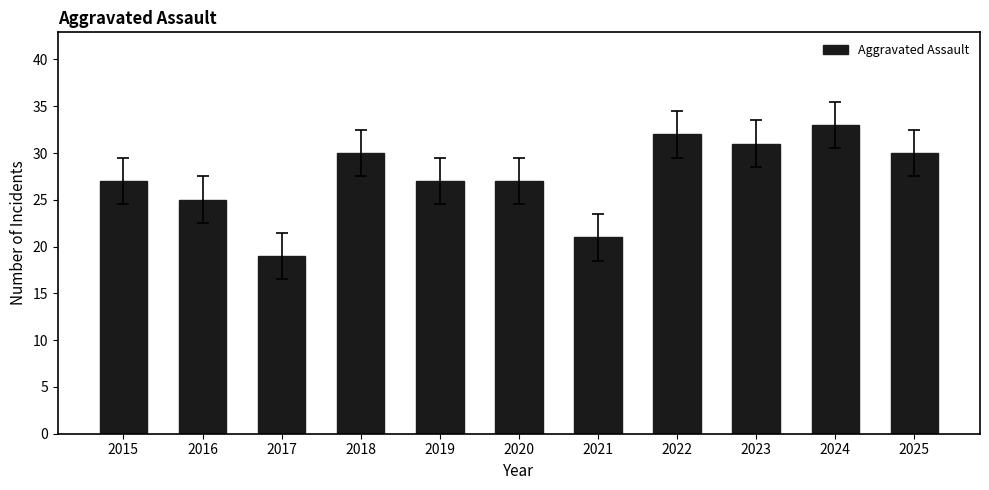

At which category does the chart reach its peak across all series?

2024